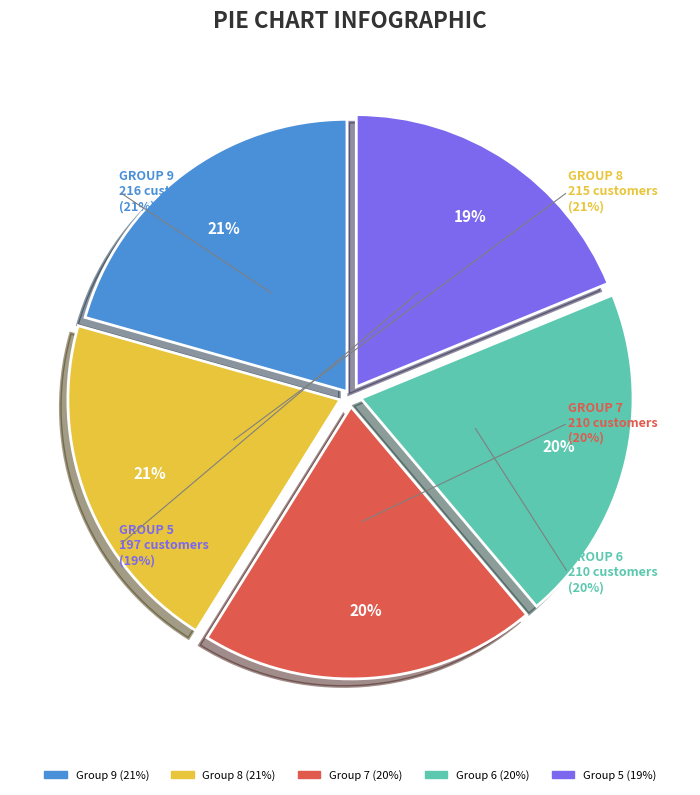

To the nearest percent, what is the combined percentage of Group 6 and Group 9?

41%